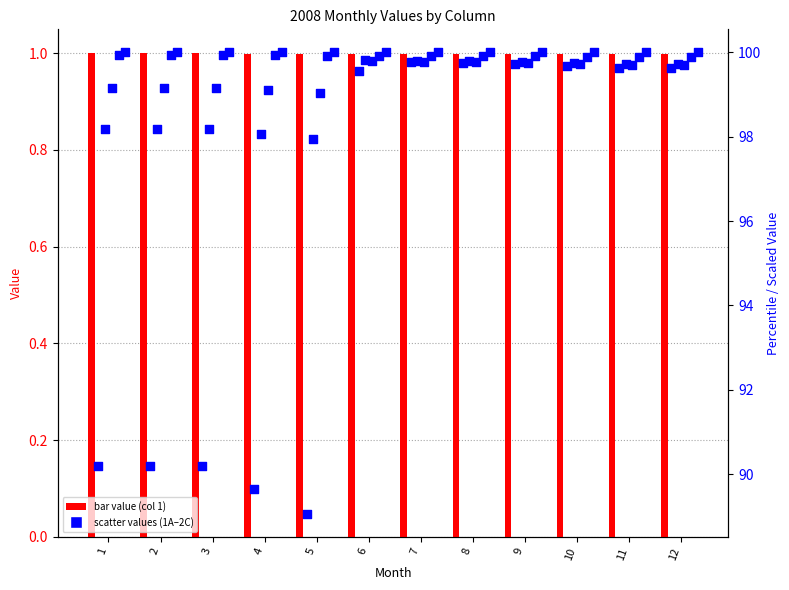

At which category is the sum across all series the highest?

7